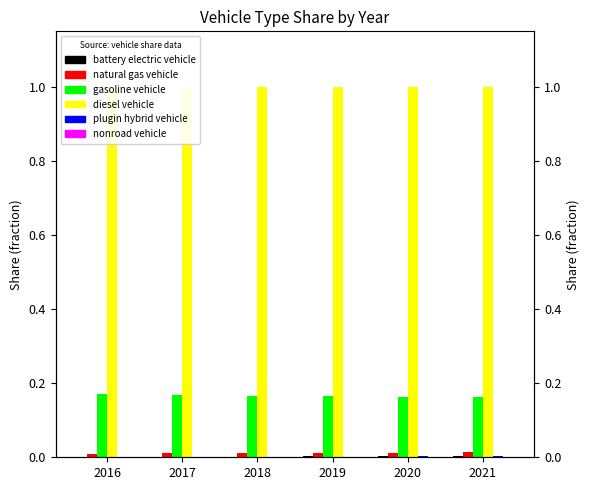

How many bars are there in each group?

6